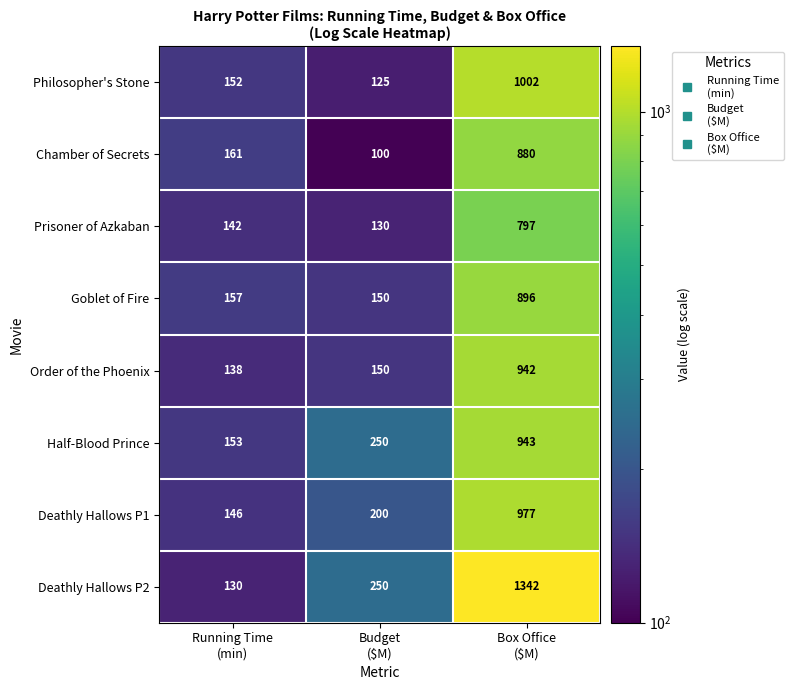

How many distinct data groups are displayed?

8